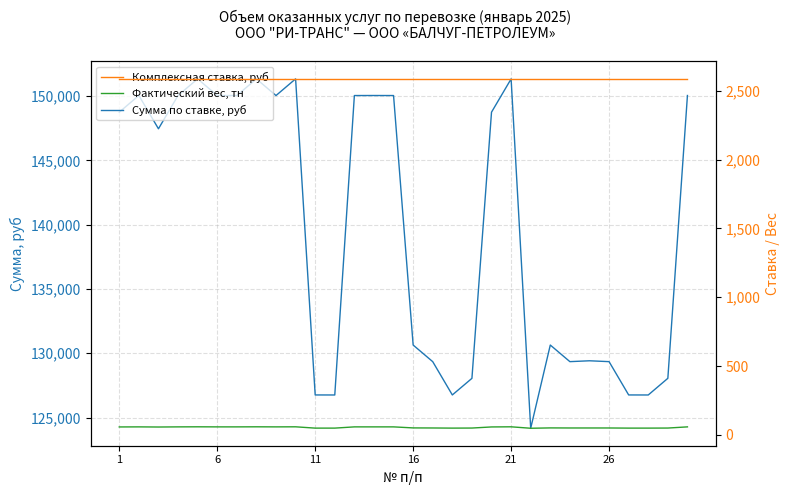

Which series has the largest total across all categories?

Сумма по ставке, руб